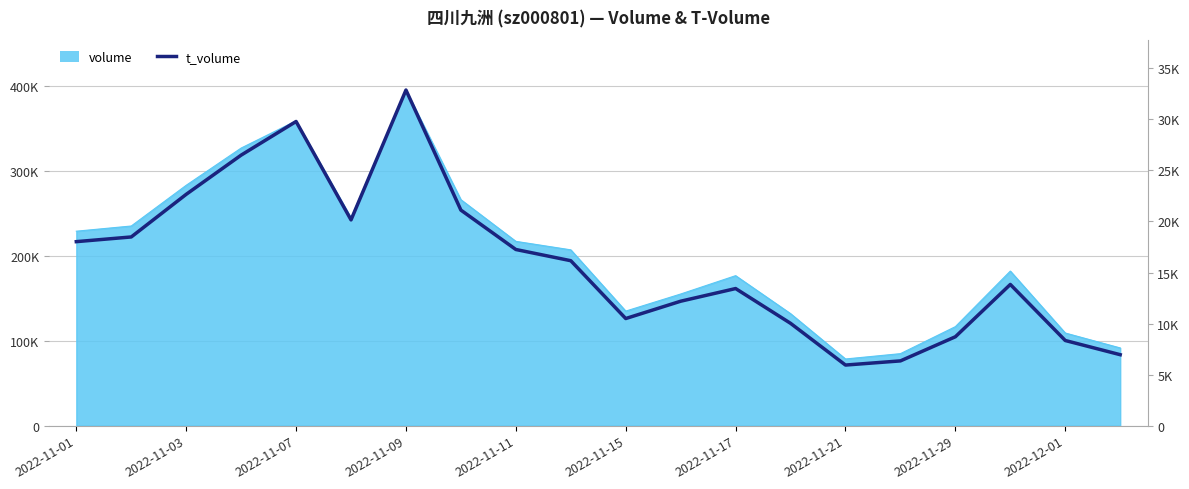

What is the average value?

191862.1